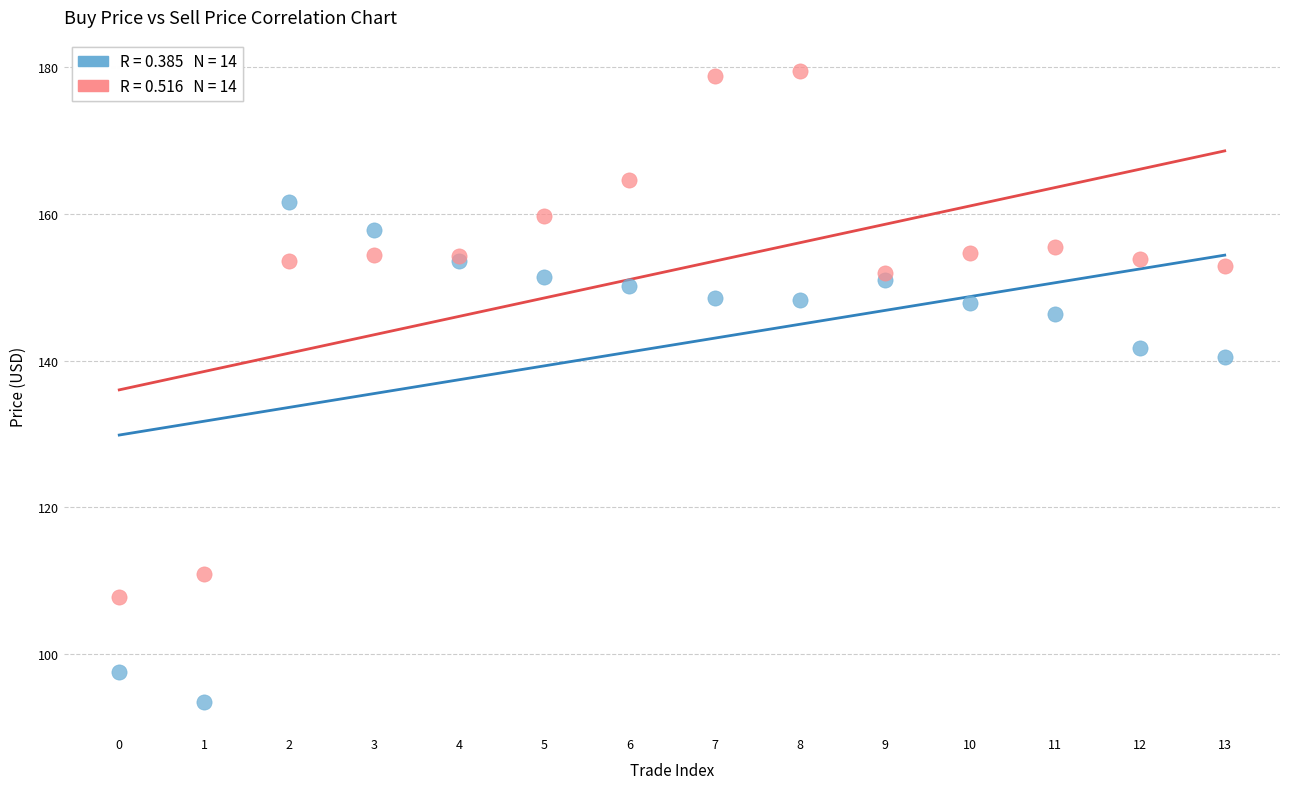

Across all series, what Y value is closest to 136?

140.5